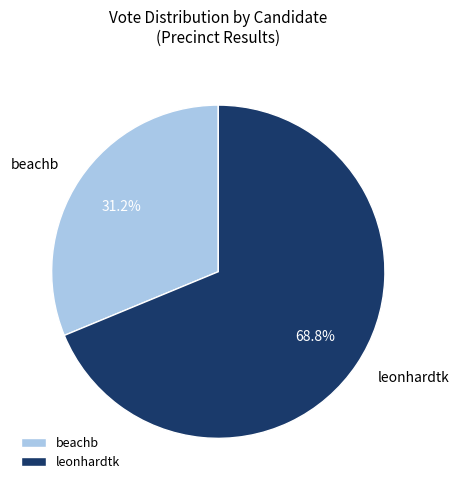

How many segments does this pie chart have?

2